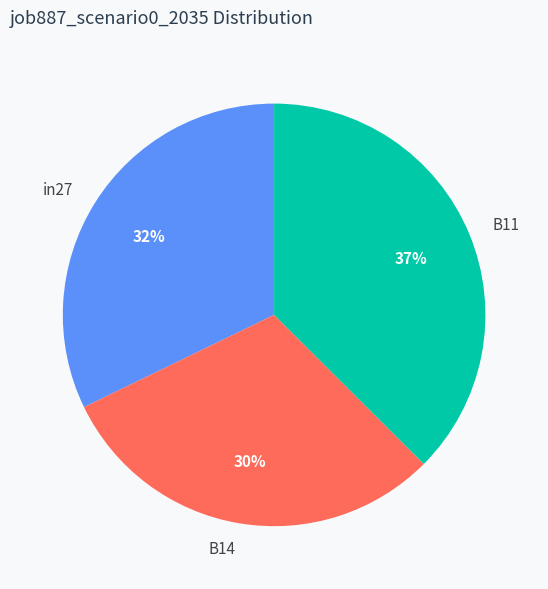

Is in27 the majority of the pie?

No